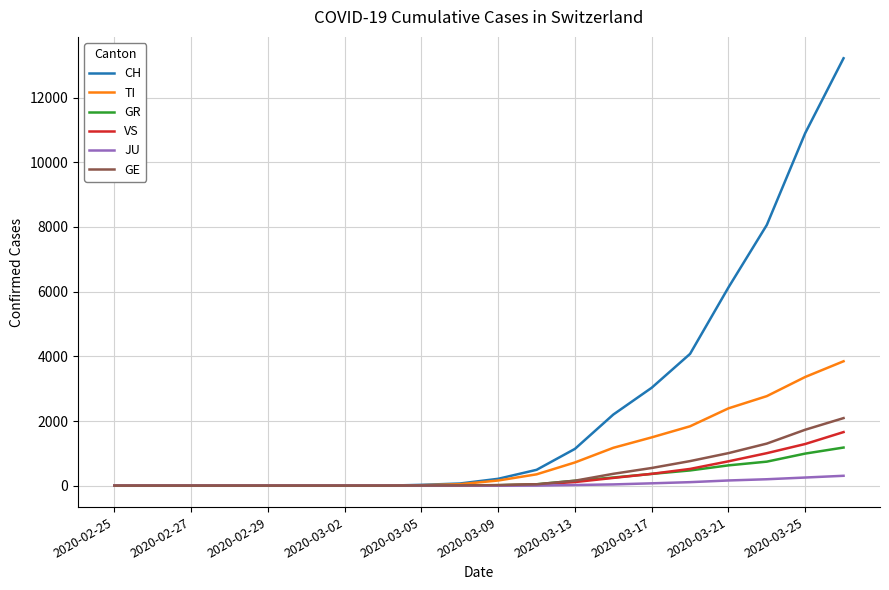

Count the number of categories in the chart.

20